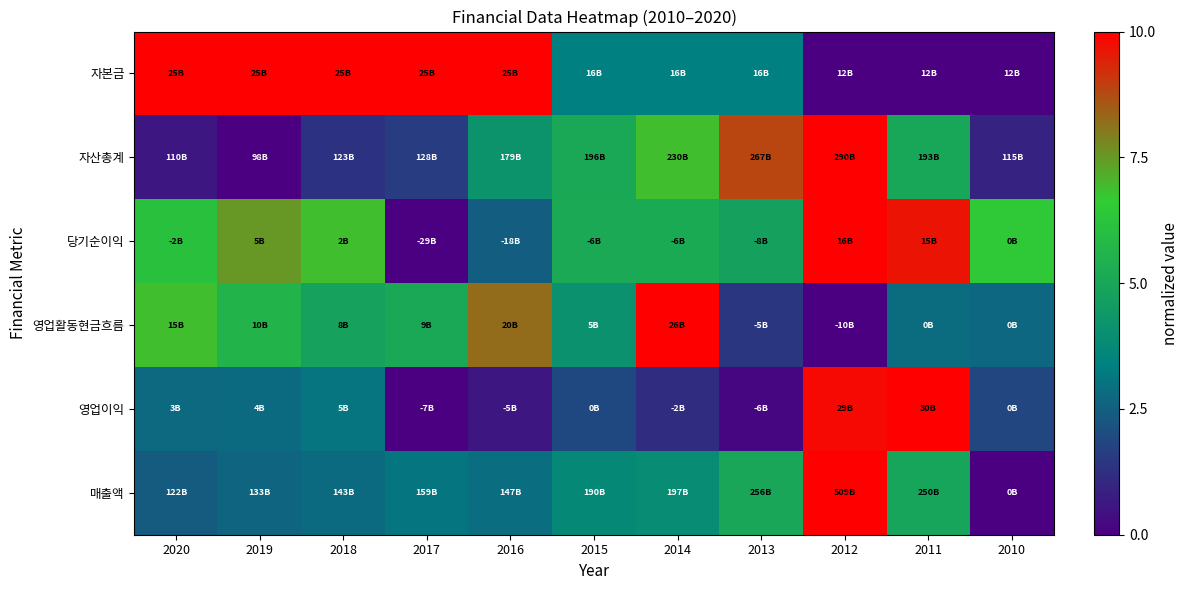

Which has a higher value, 2018 or 2020?

2018